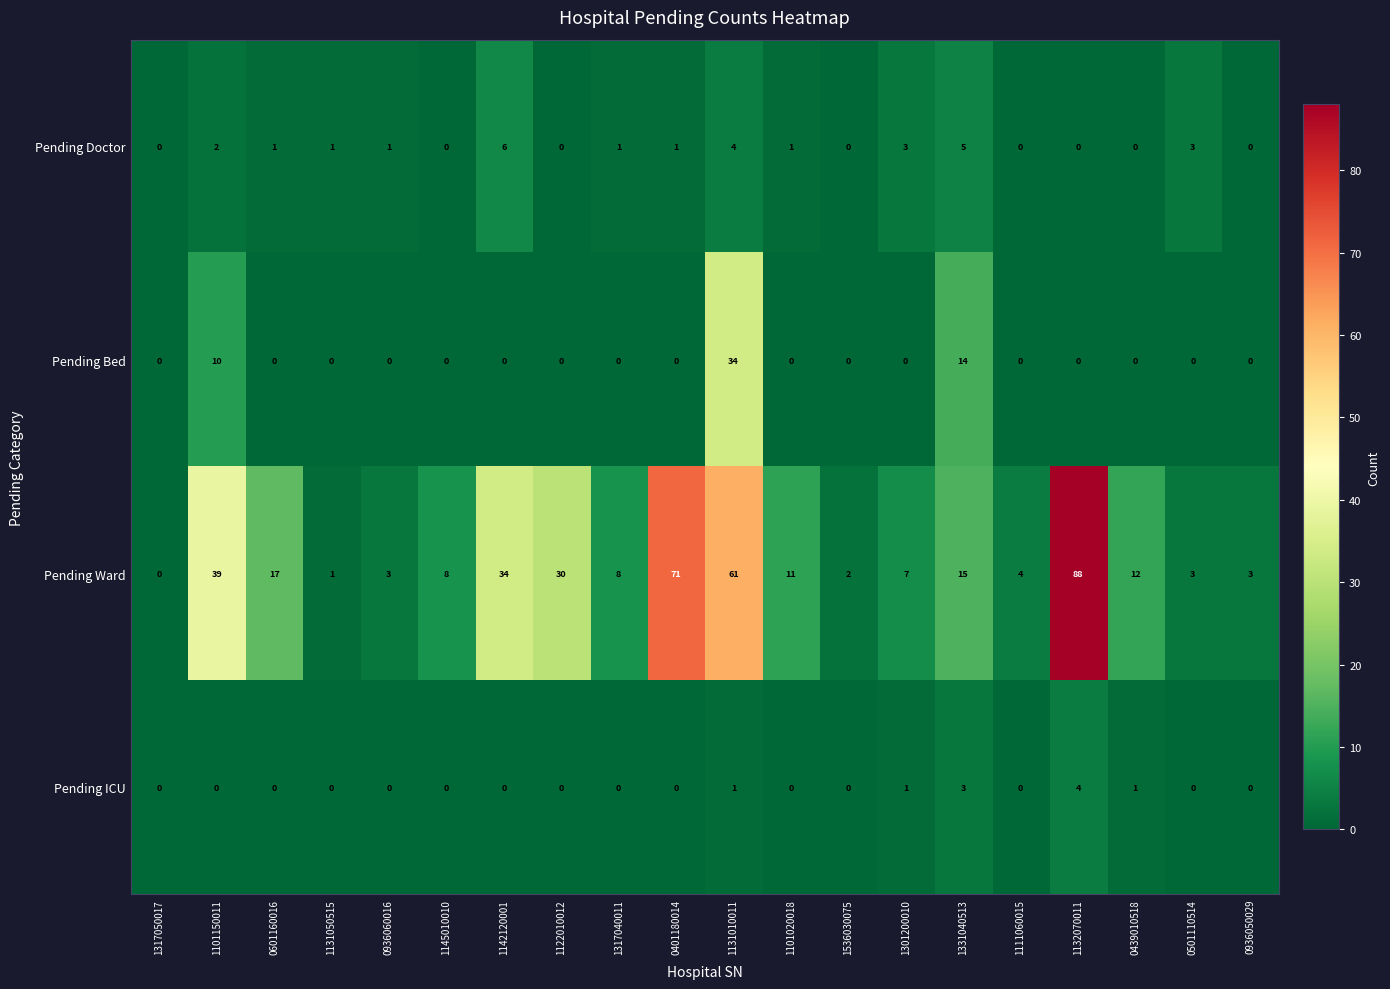

How many values in the Pending Bed series exceed 0?

3